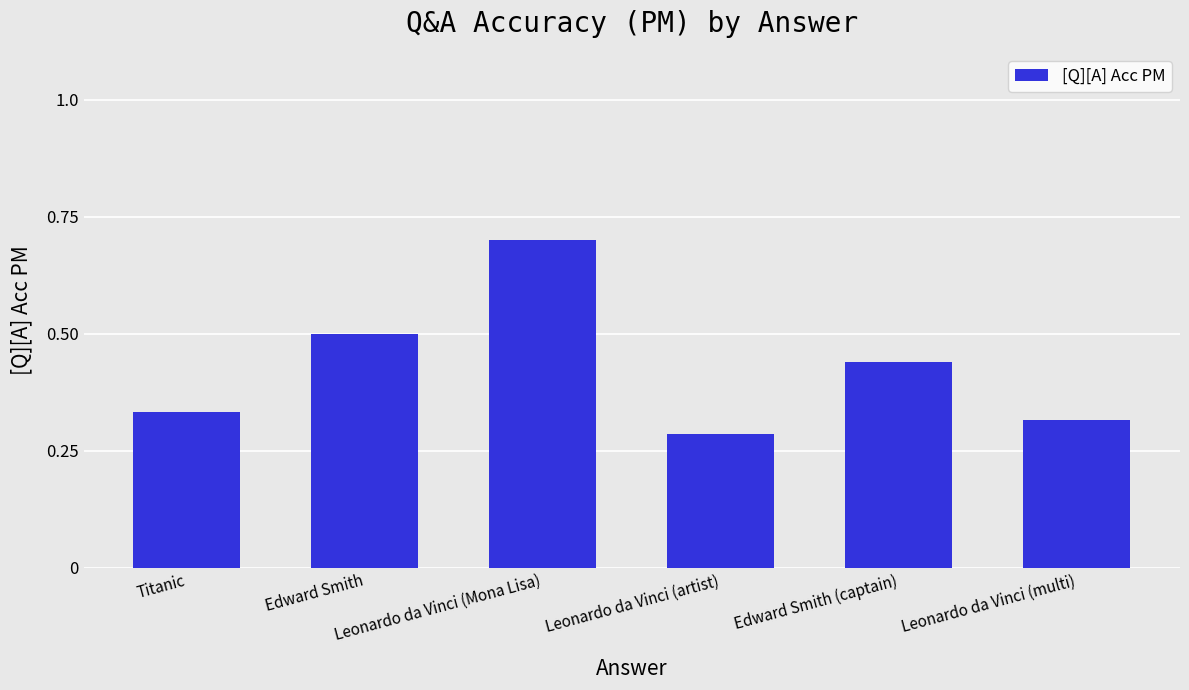

List the labels in order of value, largest first.

Leonardo da Vinci (Mona Lisa), Edward Smith, Edward Smith (captain), Titanic, Leonardo da Vinci (multi), Leonardo da Vinci (artist)